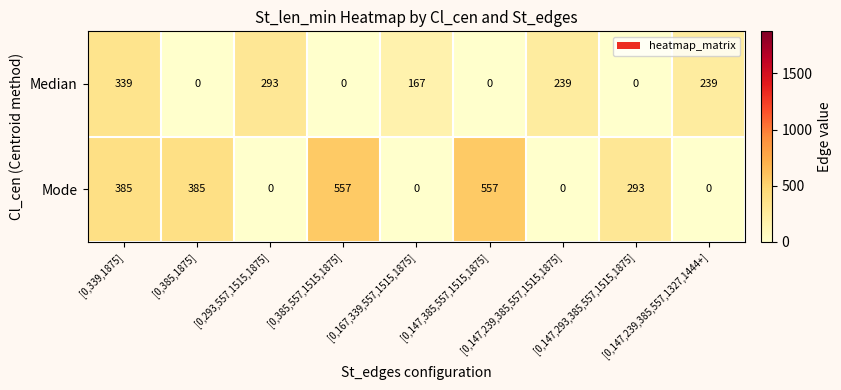

What is the difference between the highest and lowest values at [0,385,557,1515,1875]?

557